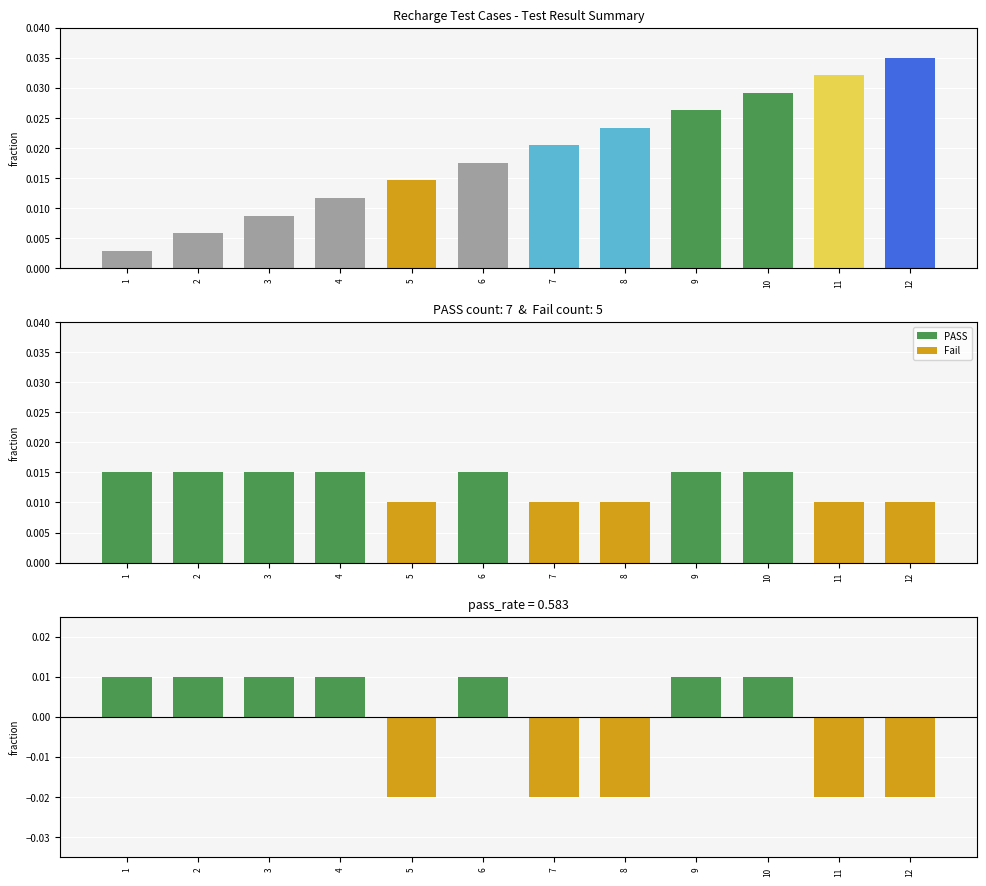

Which category has the lowest value in the case_id (normalized) series?

1